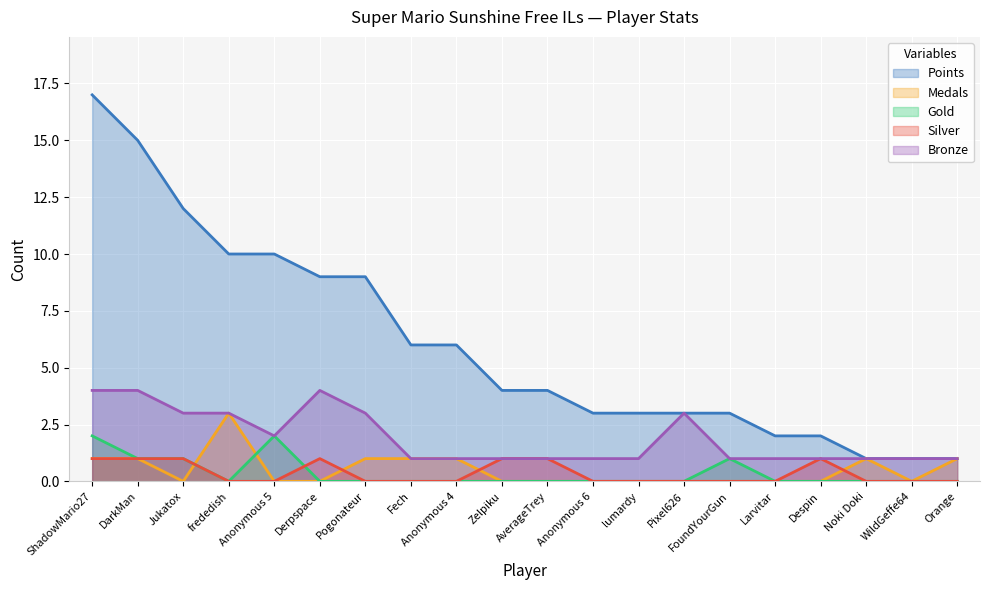

At which category is the sum across all series the highest?

ShadowMario27